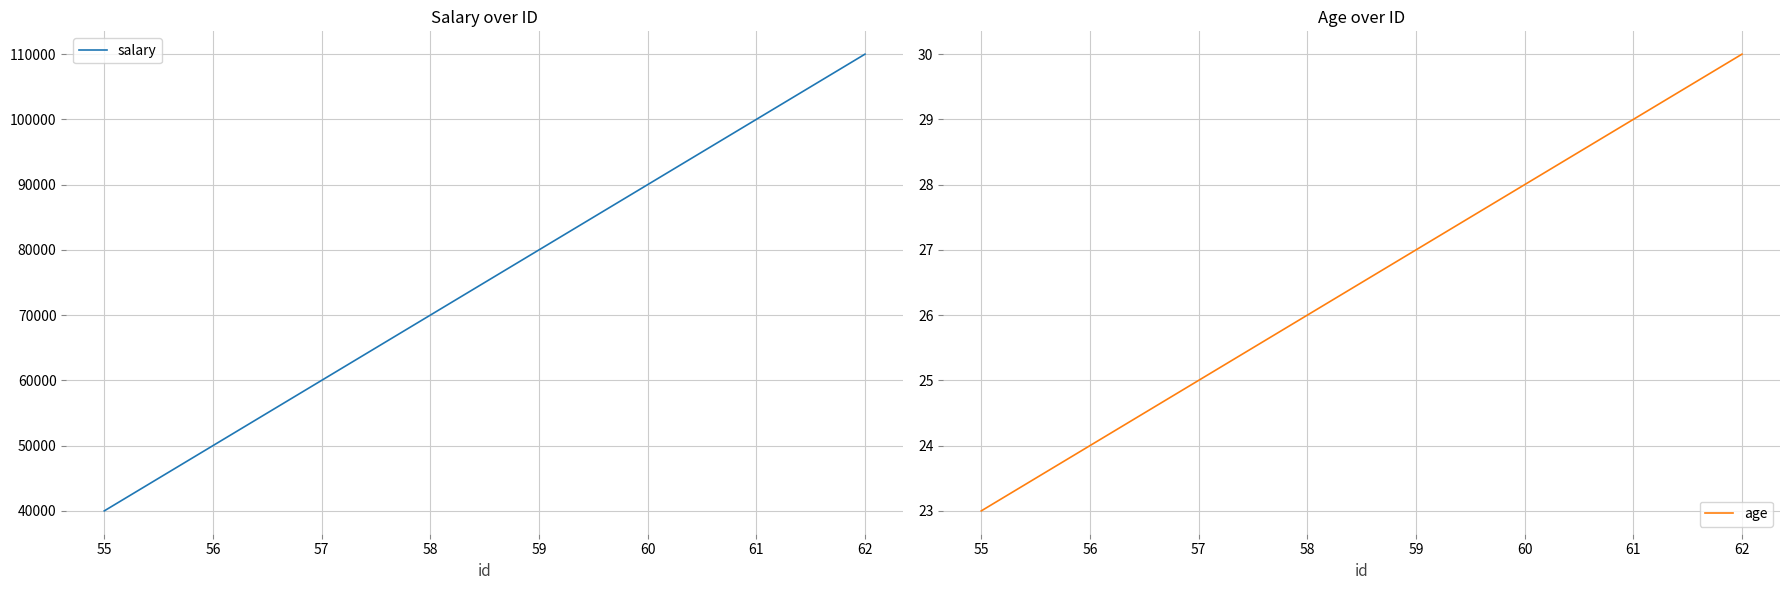

Reading left to right, transcribe all the data shown in this chart.

salary: 40000	50000	60000	70000	80000	90000	100000	110000
age: 23	24	25	26	27	28	29	30